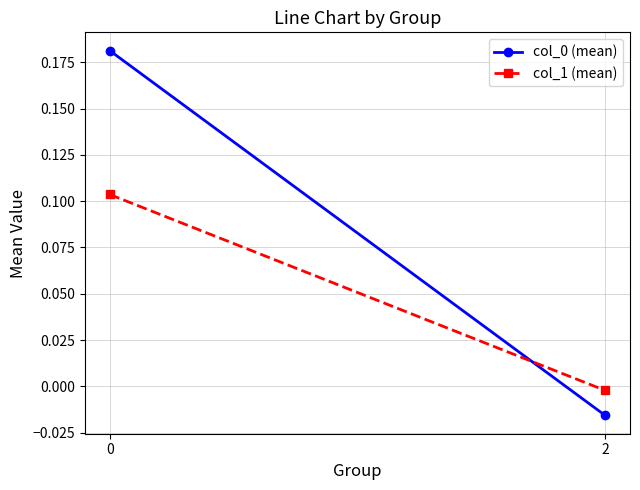

What are all the series names shown in the legend?

col_0 (mean), col_1 (mean)